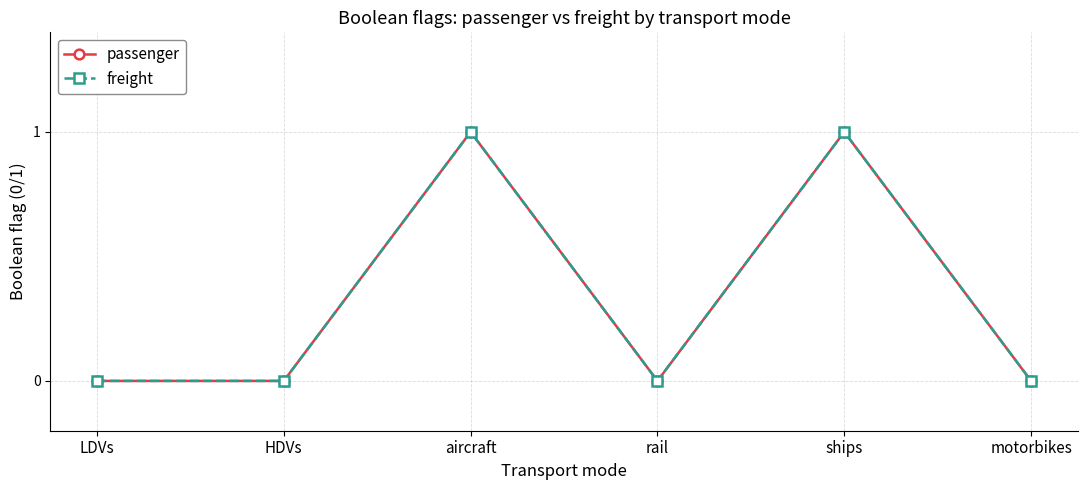

Does the chart have visible grid lines?

Yes